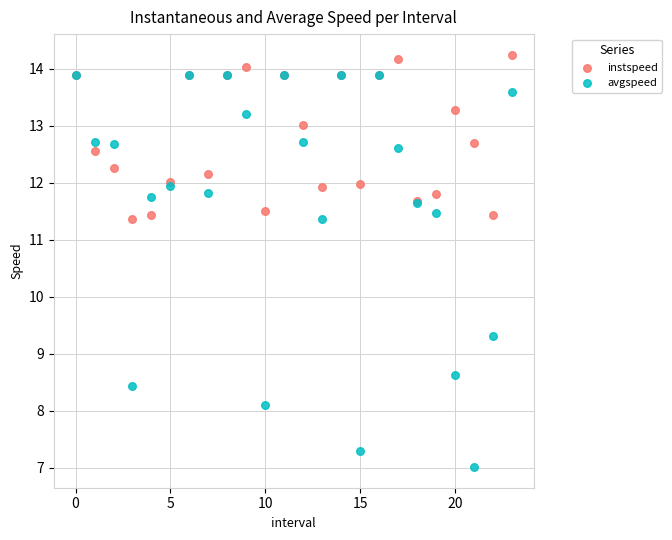

In the avgspeed series, what Y value is closest to 10?

9.3